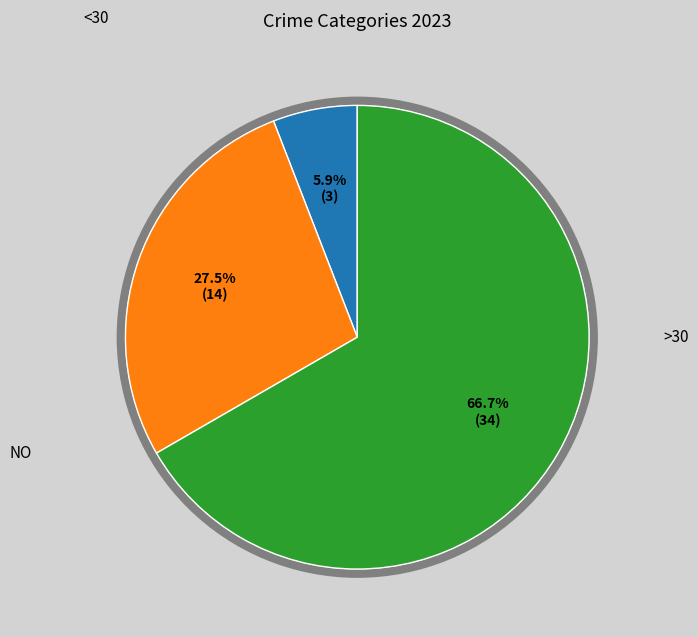

Does any single category account for the majority?

Yes